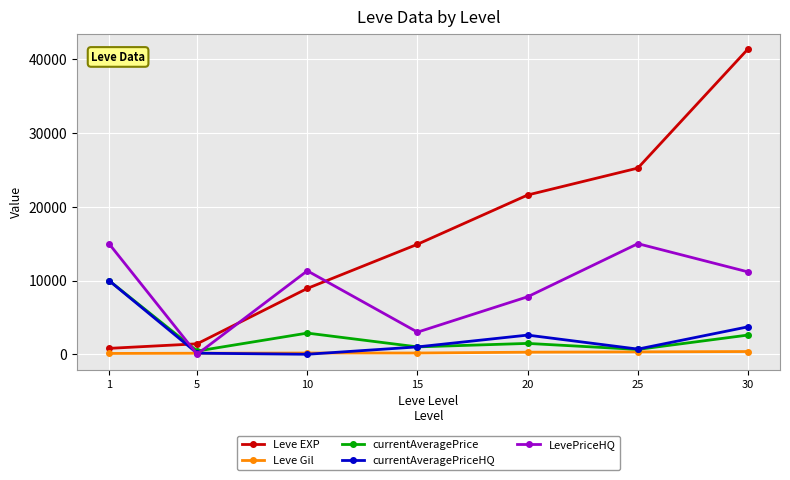

True or false: Leve Gil and Leve EXP cross at least once.

False